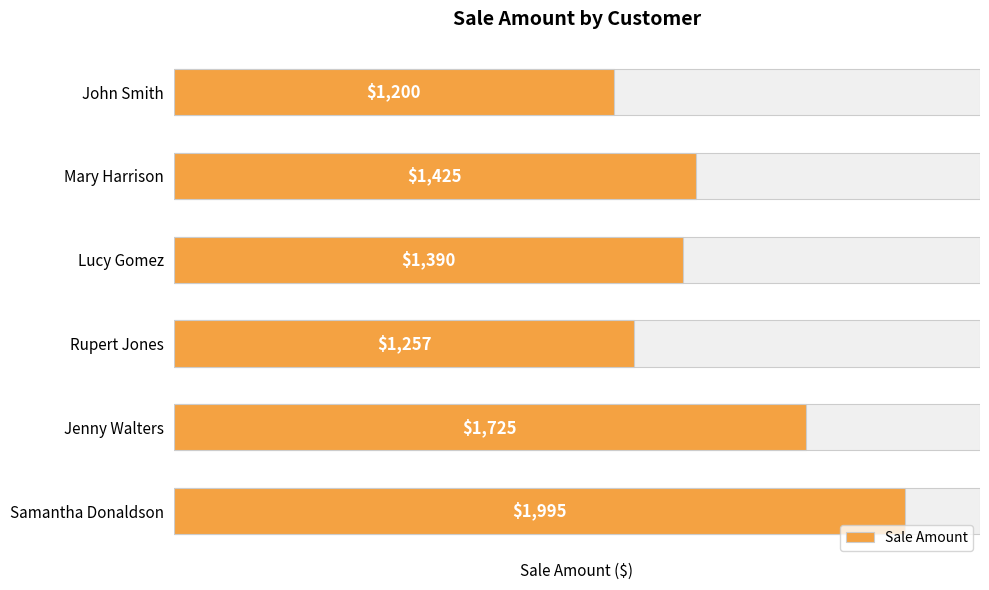

Reading left to right, what are all the values shown in this chart?

1200	1425	1390	1257	1725	1995